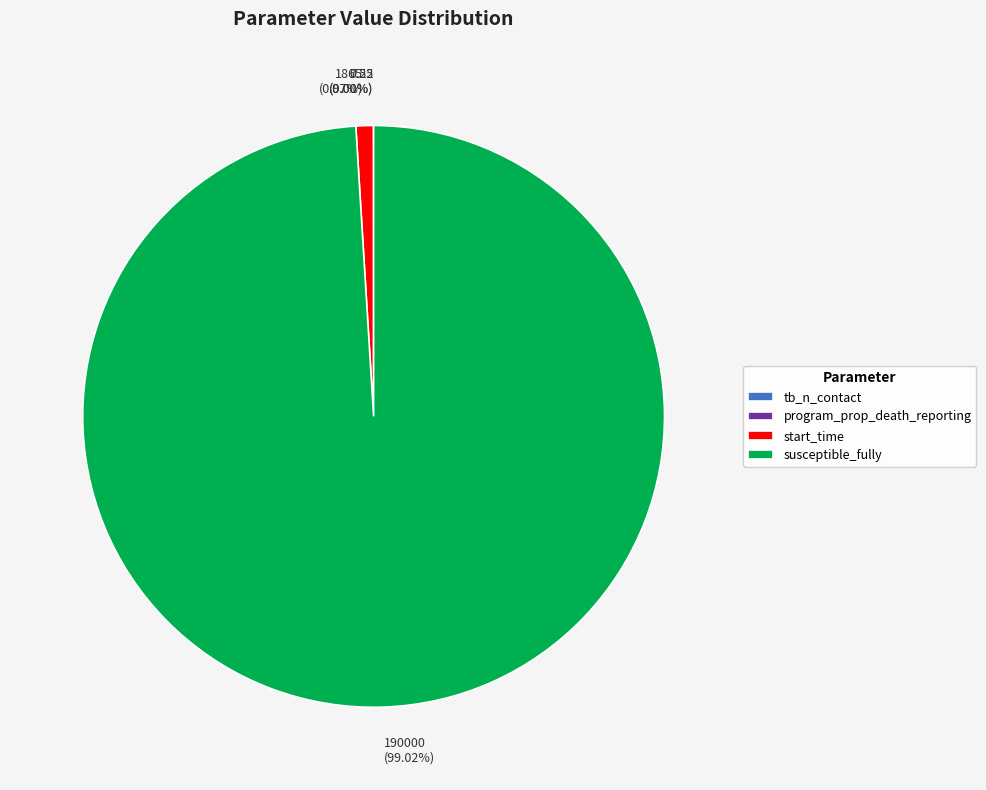

Which has a higher value, start_time or susceptible_fully?

susceptible_fully